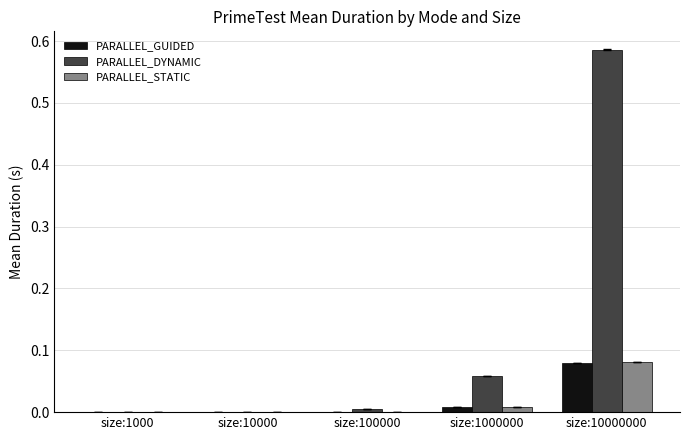

Which series has the largest total across all categories?

PARALLEL_DYNAMIC